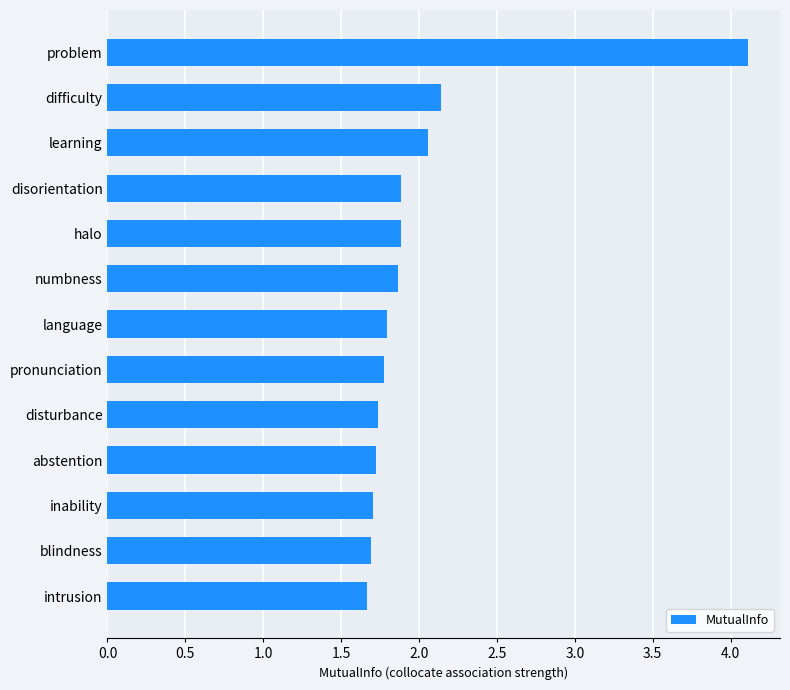

The chart shows a value of 4.1 at problem. True or false?

True